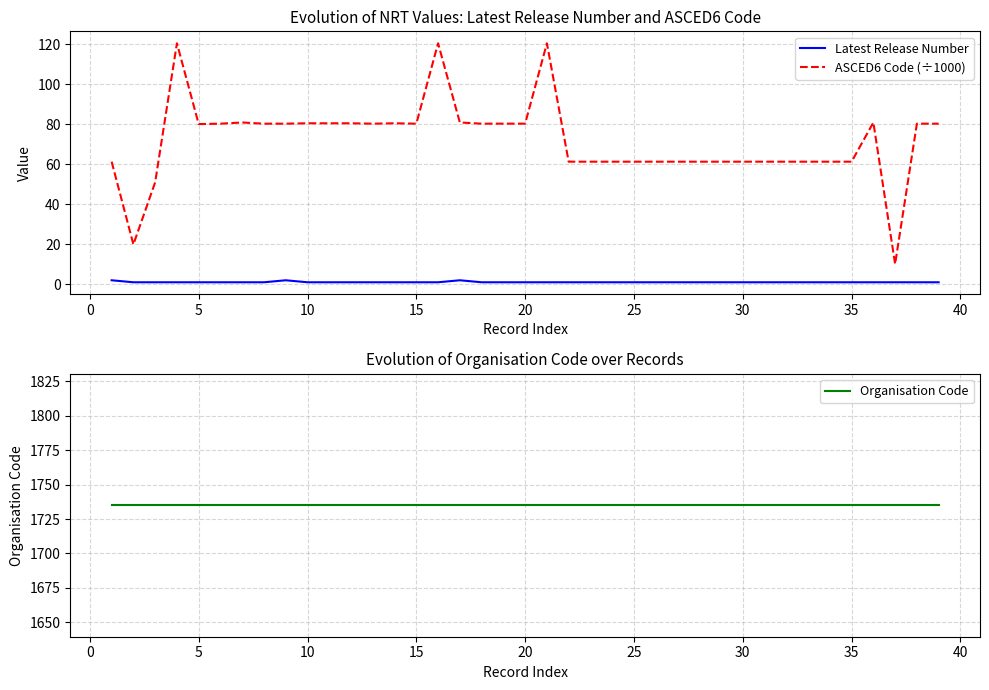

The Latest Release Number series shows 1.0 at 15. True or false?

True